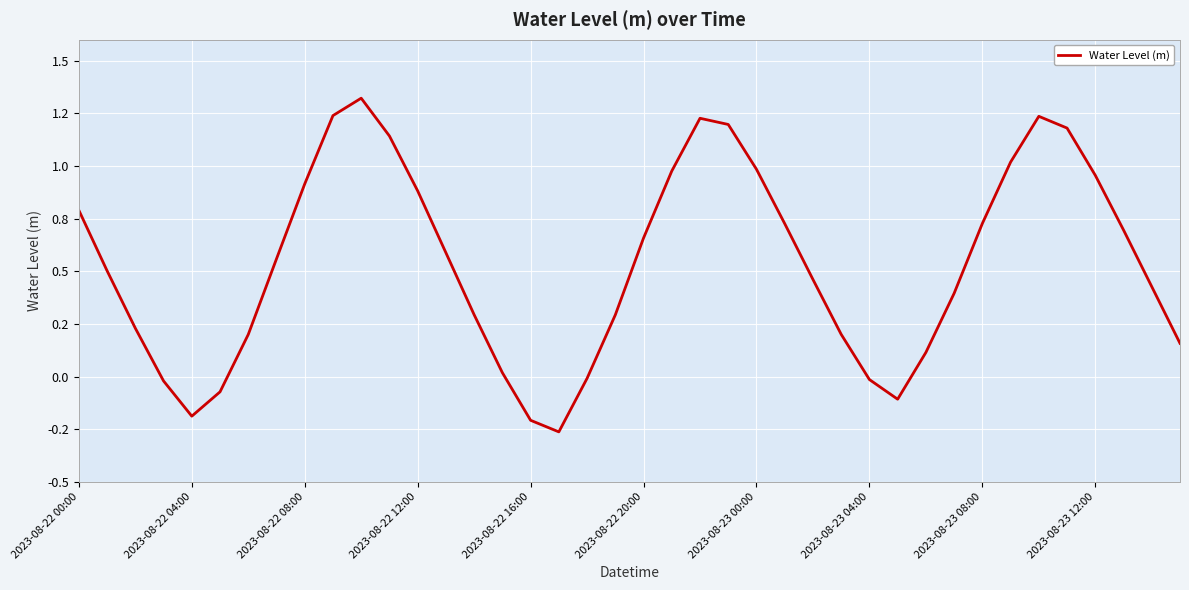

Is this an area chart (filled region under the line)?

No